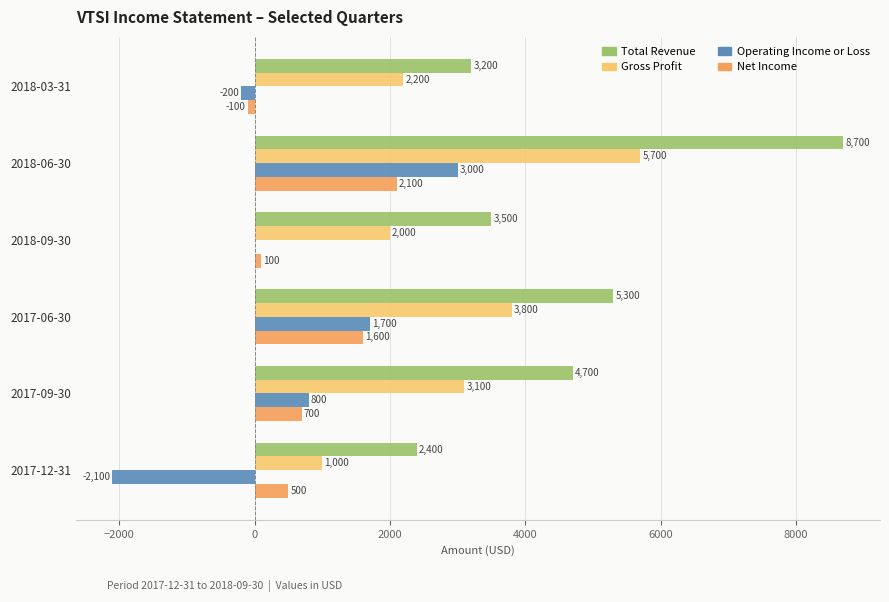

Is it true that Total Revenue equals 6352 at 2017-09-30?

False